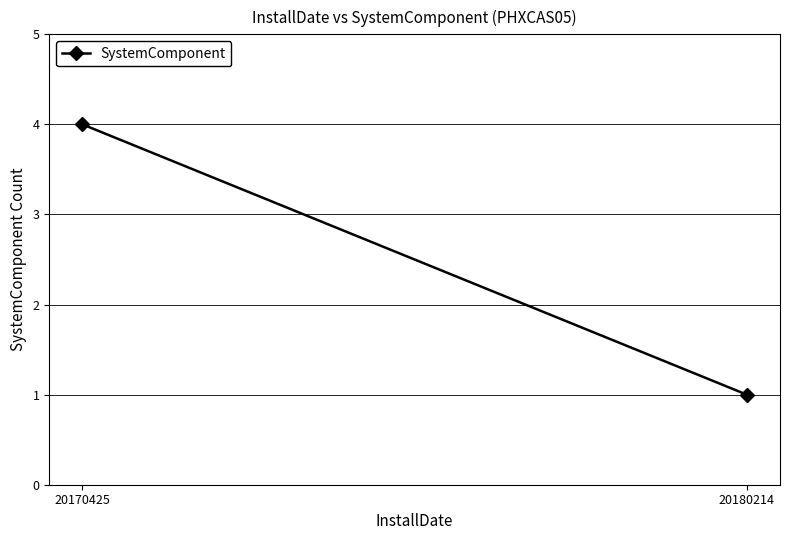

True or false: the data shows 1 at 20180214.

True